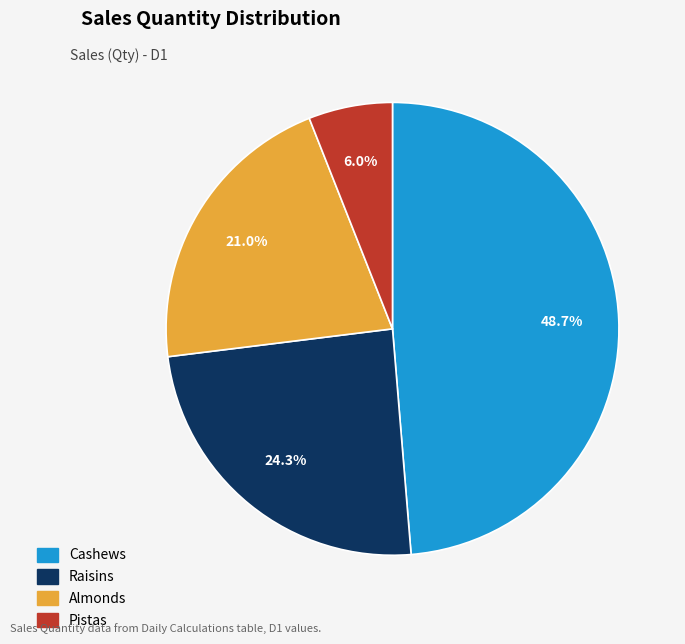

What percentage is the Raisins slice, to the nearest percent?

24%